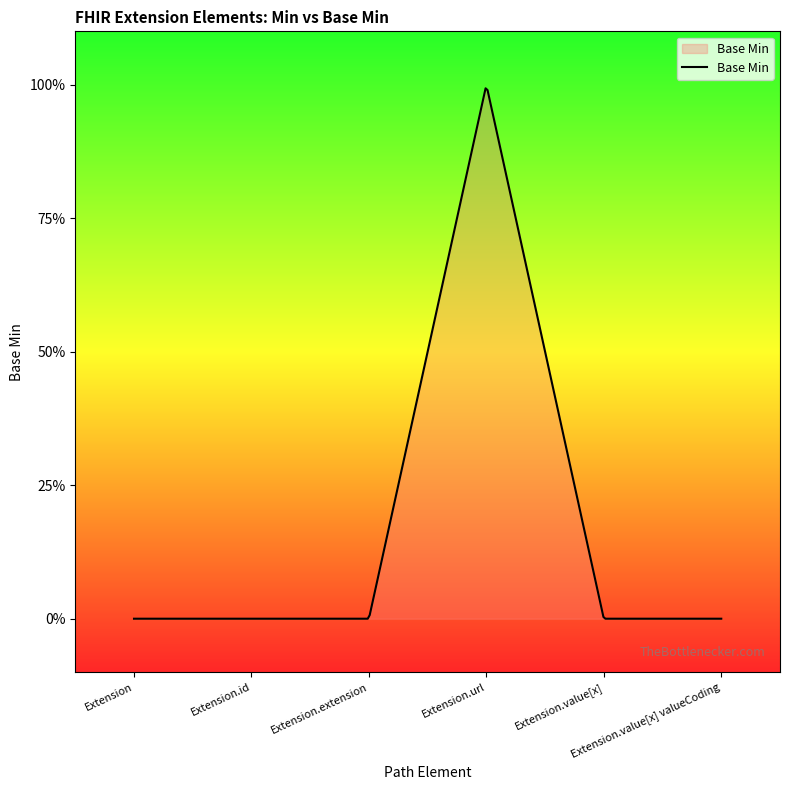

What is the label of the 1st point from the left?

Extension